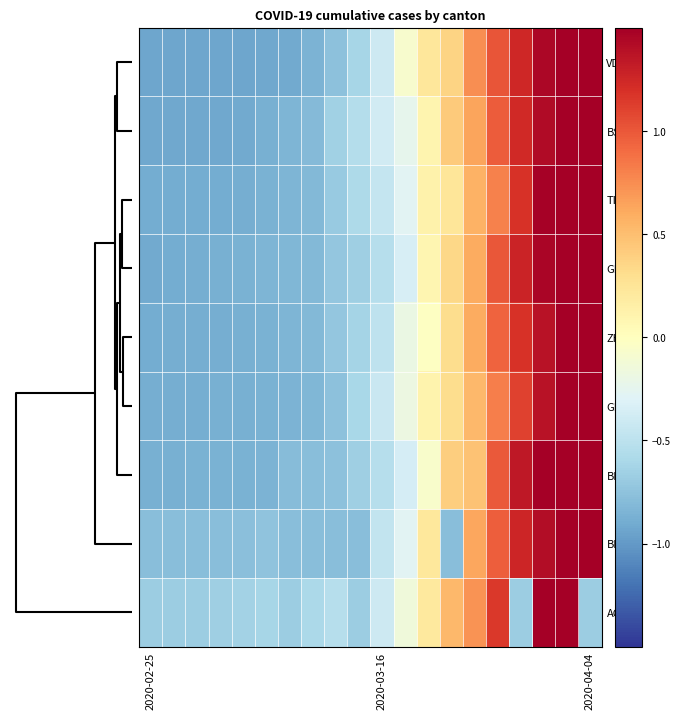

Reading left to right, transcribe all the data shown in this chart.

VD: -0.9	-0.9	-0.9	-0.9	-0.9	-0.9	-0.9	-0.8	-0.8	-0.6	-0.4	-0.1	0.2	0.4	0.7	1.0	1.2	1.4	1.7	1.9
BS: -0.9	-0.9	-0.9	-0.9	-0.9	-0.9	-0.8	-0.8	-0.6	-0.5	-0.4	-0.2	0.1	0.4	0.6	1.0	1.2	1.4	1.7	2.0
TI: -0.9	-0.9	-0.9	-0.9	-0.9	-0.9	-0.8	-0.8	-0.7	-0.6	-0.5	-0.3	0.1	0.2	0.6	0.8	1.2	1.5	1.8	2.1
GR: -0.9	-0.9	-0.9	-0.9	-0.9	-0.8	-0.8	-0.8	-0.7	-0.7	-0.5	-0.3	0.1	0.3	0.6	1.0	1.3	1.5	1.7	2.0
ZH: -0.9	-0.9	-0.9	-0.9	-0.9	-0.9	-0.8	-0.8	-0.7	-0.6	-0.5	-0.2	-0.0	0.3	0.6	0.9	1.2	1.4	1.7	2.1
GE: -0.9	-0.9	-0.9	-0.9	-0.9	-0.9	-0.8	-0.8	-0.8	-0.6	-0.4	-0.2	0.1	0.3	0.5	0.8	1.1	1.4	1.7	2.2
BL: -0.9	-0.9	-0.9	-0.9	-0.9	-0.8	-0.8	-0.8	-0.8	-0.7	-0.5	-0.4	-0.1	0.4	0.5	1.0	1.3	1.5	1.7	2.0
BE: -0.8	-0.8	-0.8	-0.8	-0.8	-0.7	-0.8	-0.8	-0.8	-0.8	-0.5	-0.3	0.2	-0.8	0.6	1.0	1.3	1.4	1.6	2.2
AG: -0.7	-0.7	-0.7	-0.7	-0.6	-0.6	-0.7	-0.6	-0.5	-0.7	-0.4	-0.1	0.2	0.5	0.7	1.2	-0.7	1.8	2.2	-0.7